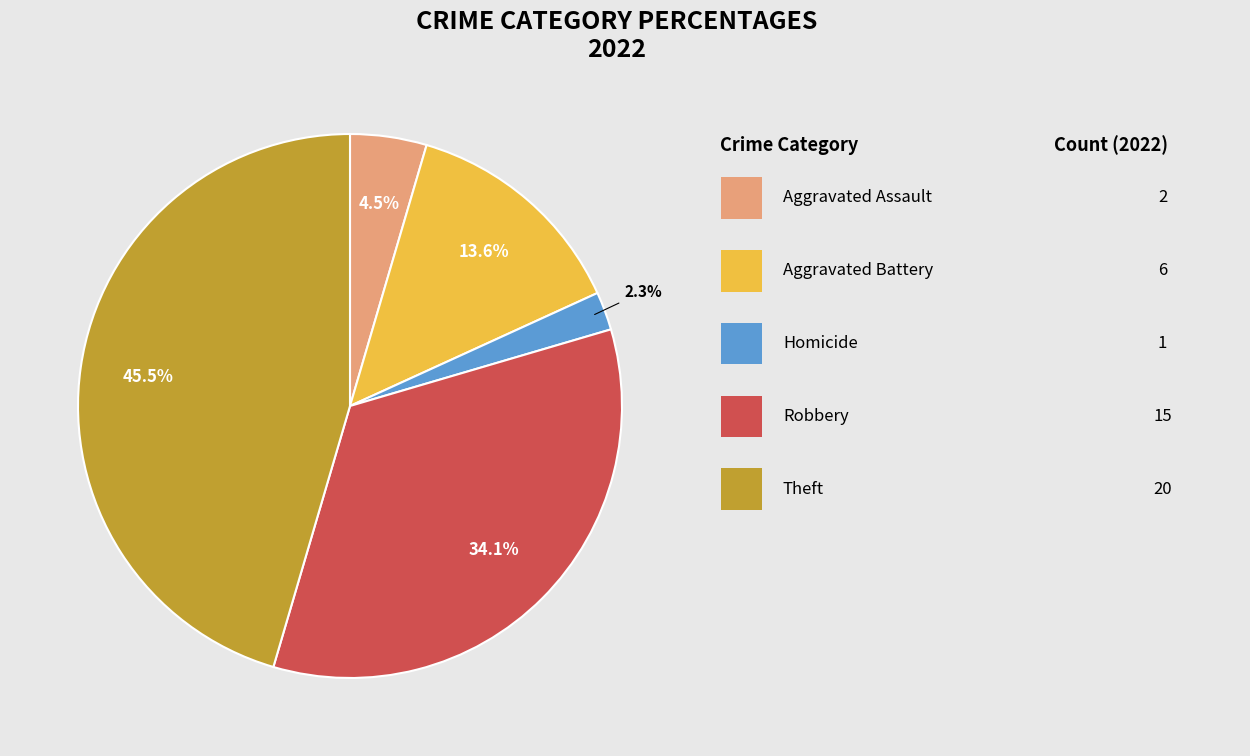

Is there a majority slice in this chart?

No